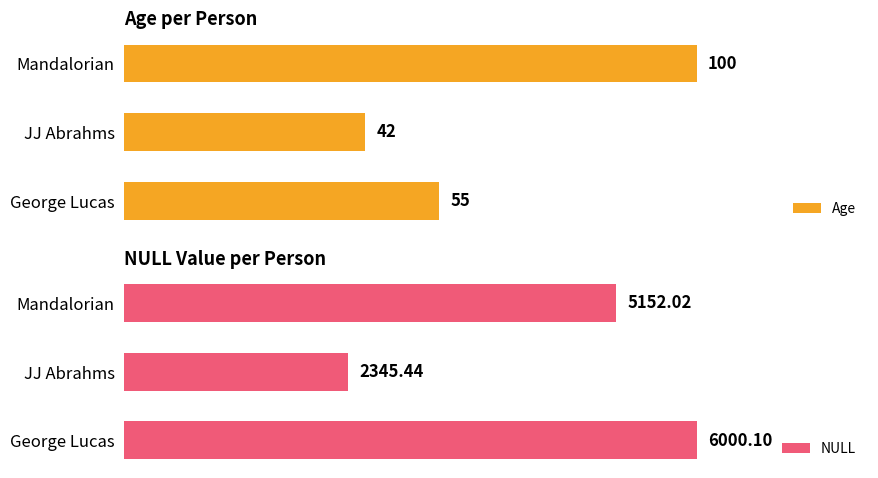

What is the sum of the NULL values at 0 and 20?

8345.5